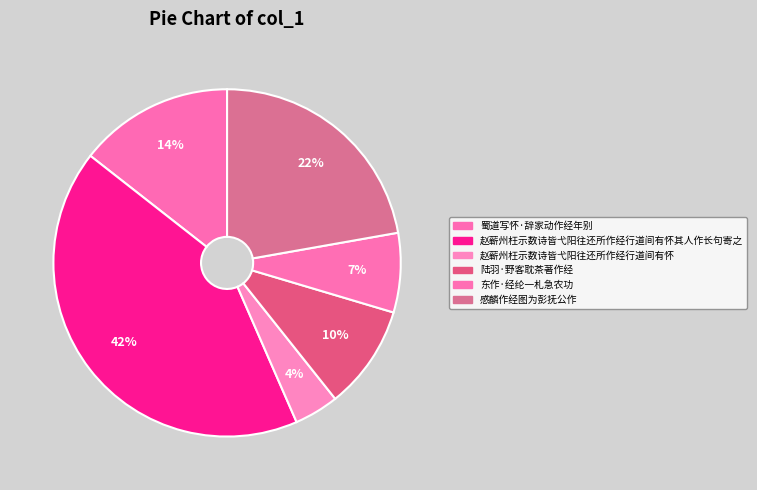

To the nearest percent, what percentage of the pie is 东作·经纶一札急农功?

7%